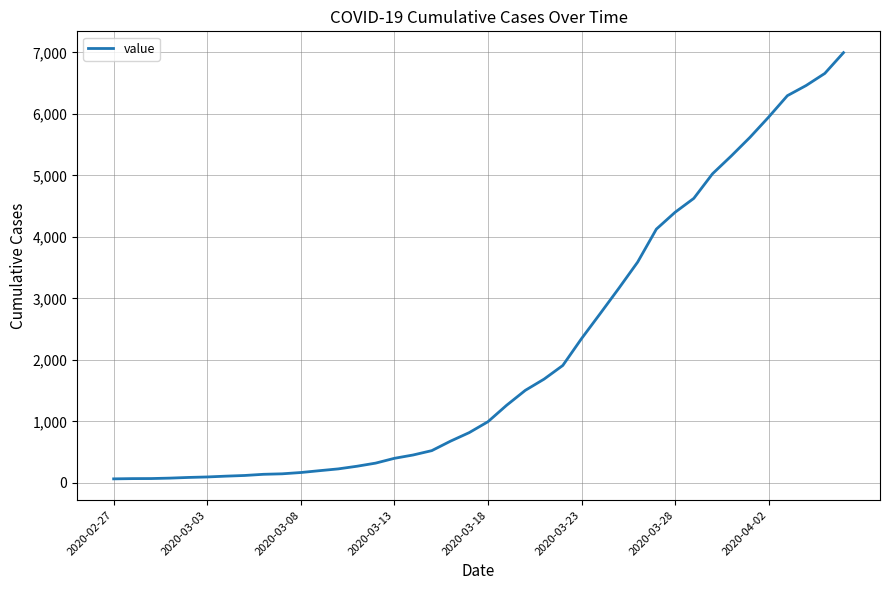

What is the difference between the maximum and minimum values?

6931